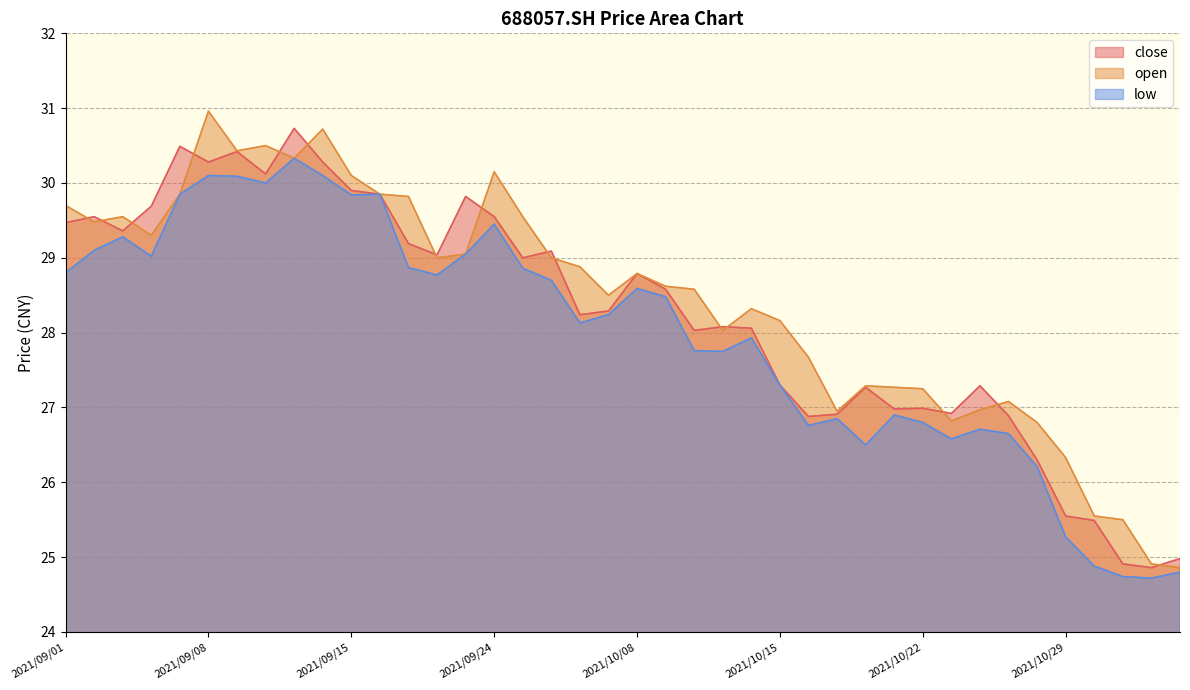

Read the close value at 2021/09/07.

30.5